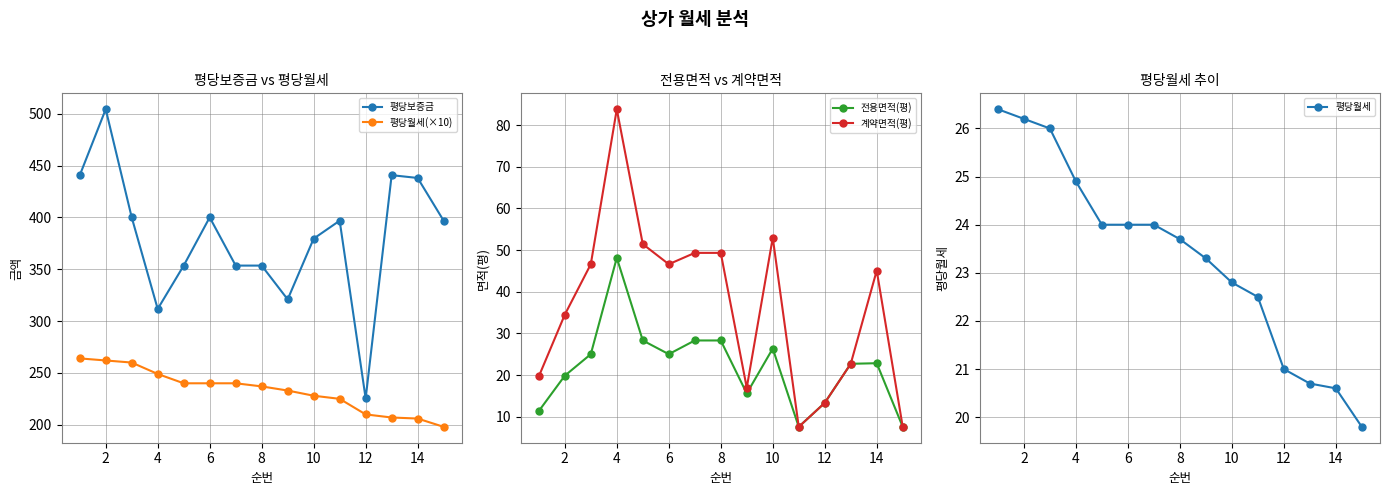

What is the approximate value of 평당보증금 at 2?

504.3